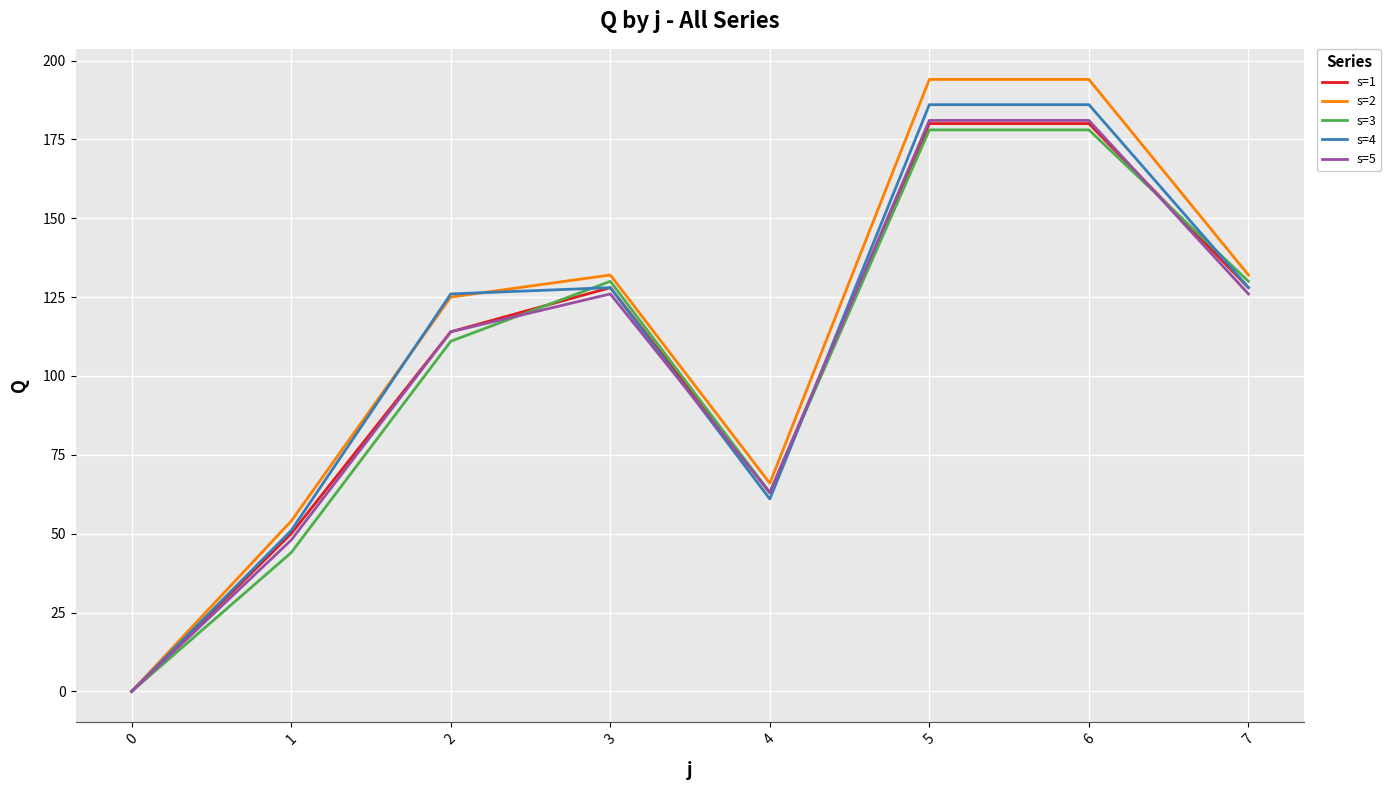

The value of s=5 at 0 is 0. True or false?

True